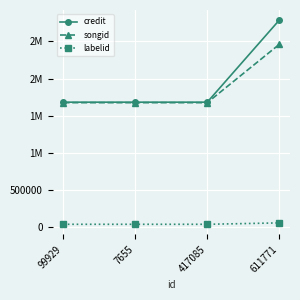

Is this an area chart (filled region under the line)?

No